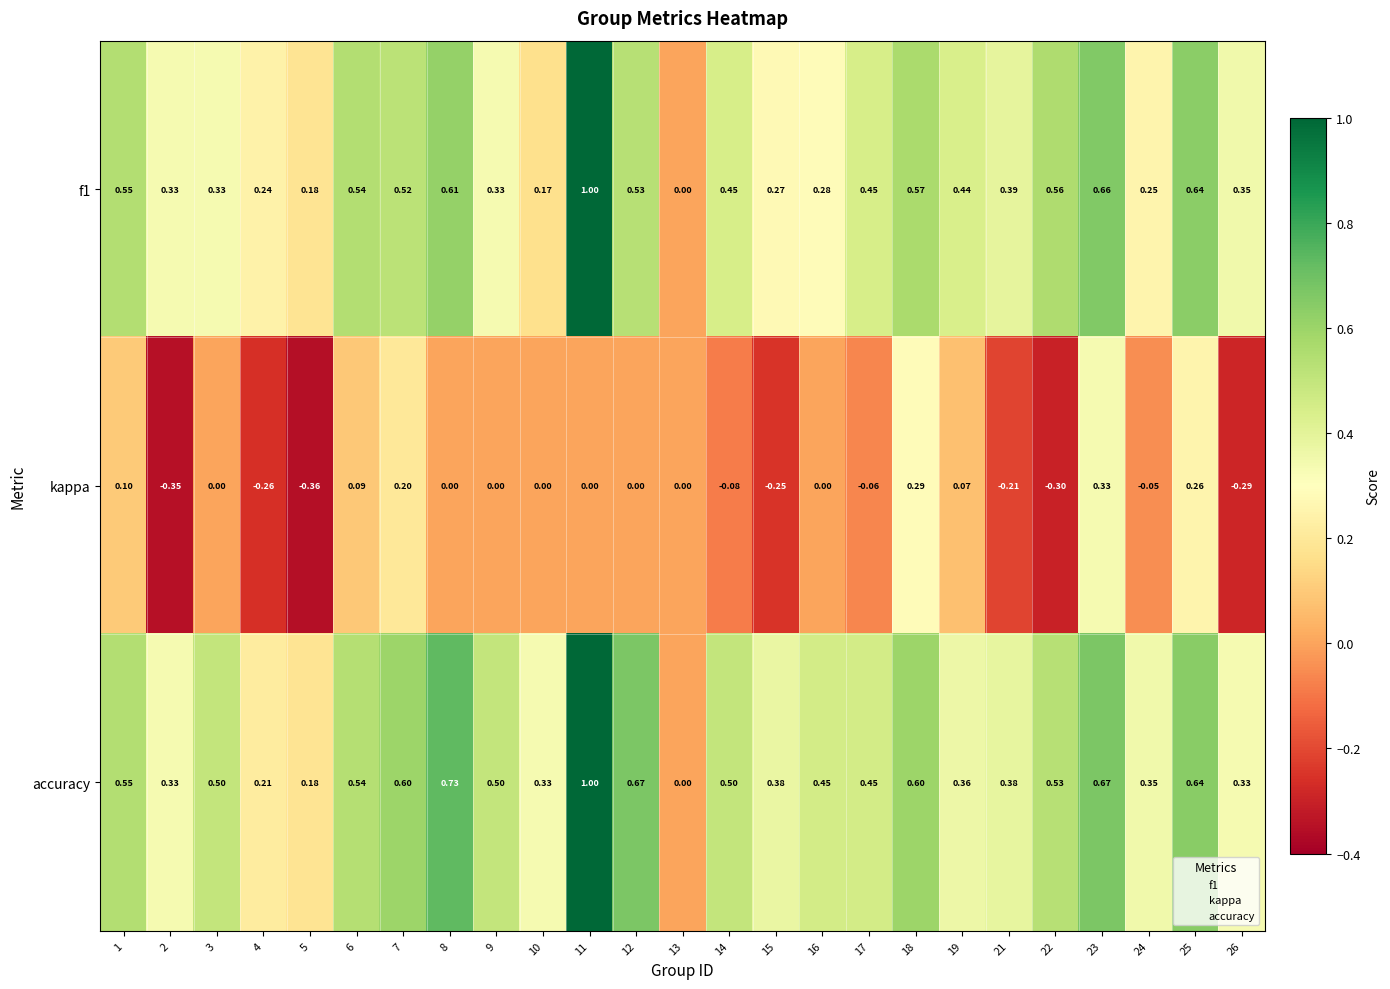

Is the value of f1 at 5 greater than the value of kappa at 2?

Yes